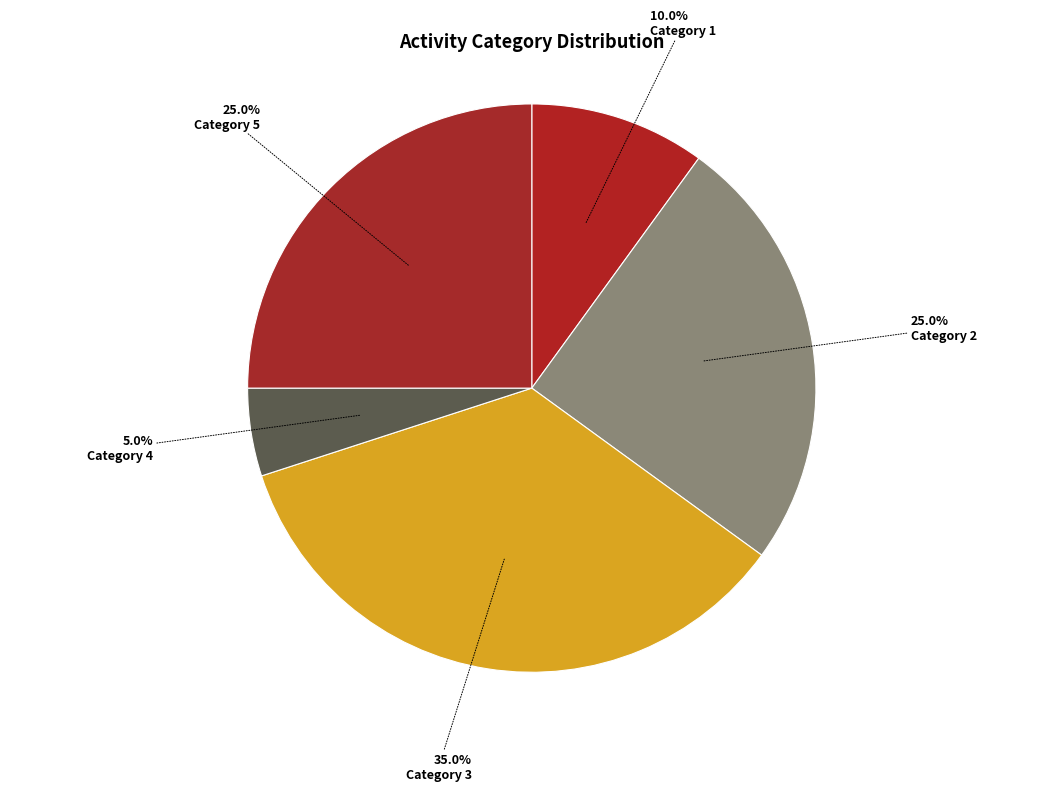

To the nearest percent, what is the average slice percentage?

20%